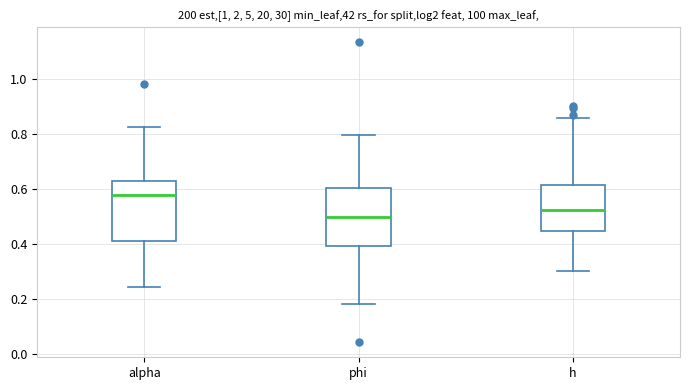

Reading left to right, read every box against the y-axis: the position of its median line, the range the box covers, and the ends of its whiskers. The values are not printed on the chart, so give them approximately, as read against the axis.

alpha: median 0.58, box 0.42 to 0.64, whiskers 0.24 to 0.82
phi: median 0.50, box 0.40 to 0.60, whiskers 0.18 to 0.80
h: median 0.52, box 0.44 to 0.62, whiskers 0.30 to 0.86